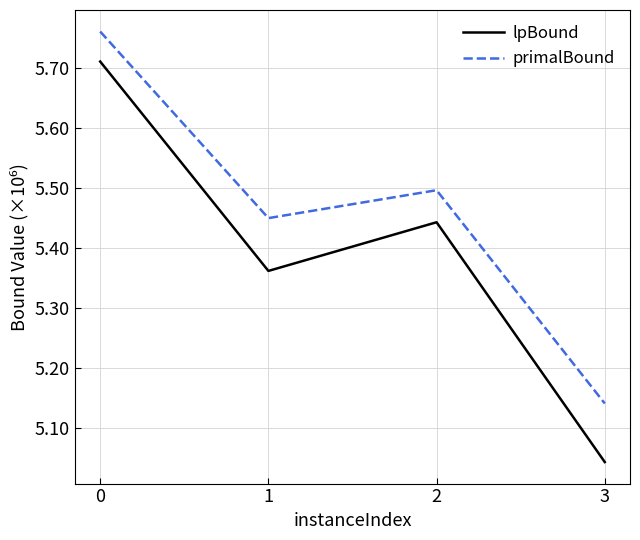

What is the difference between the maximum and minimum values in the lpBound series?

0.7